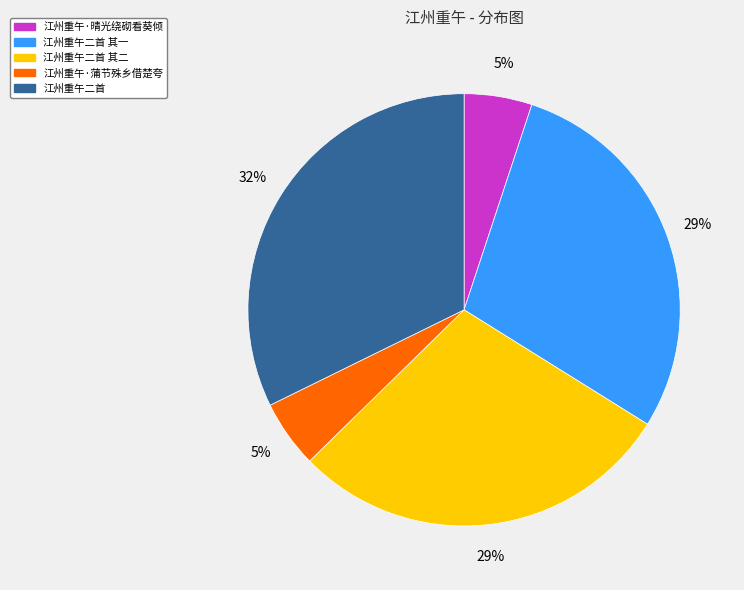

What is the largest slice in the pie chart?

江州重午二首